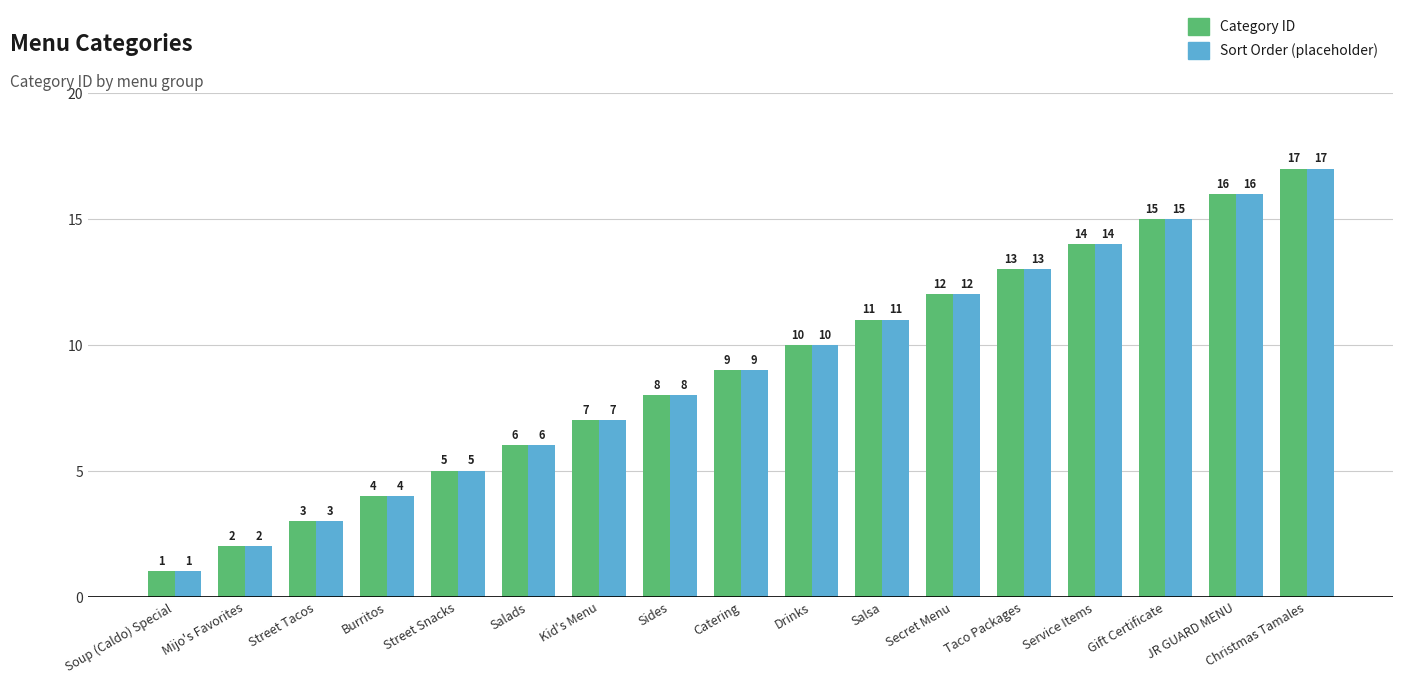

How many data points in Sort Order (placeholder) are less than 9?

8